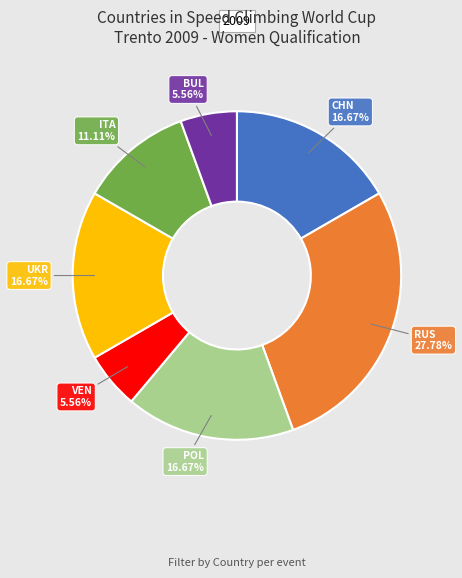

To the nearest percent, what percentage of the pie is VEN?

6%